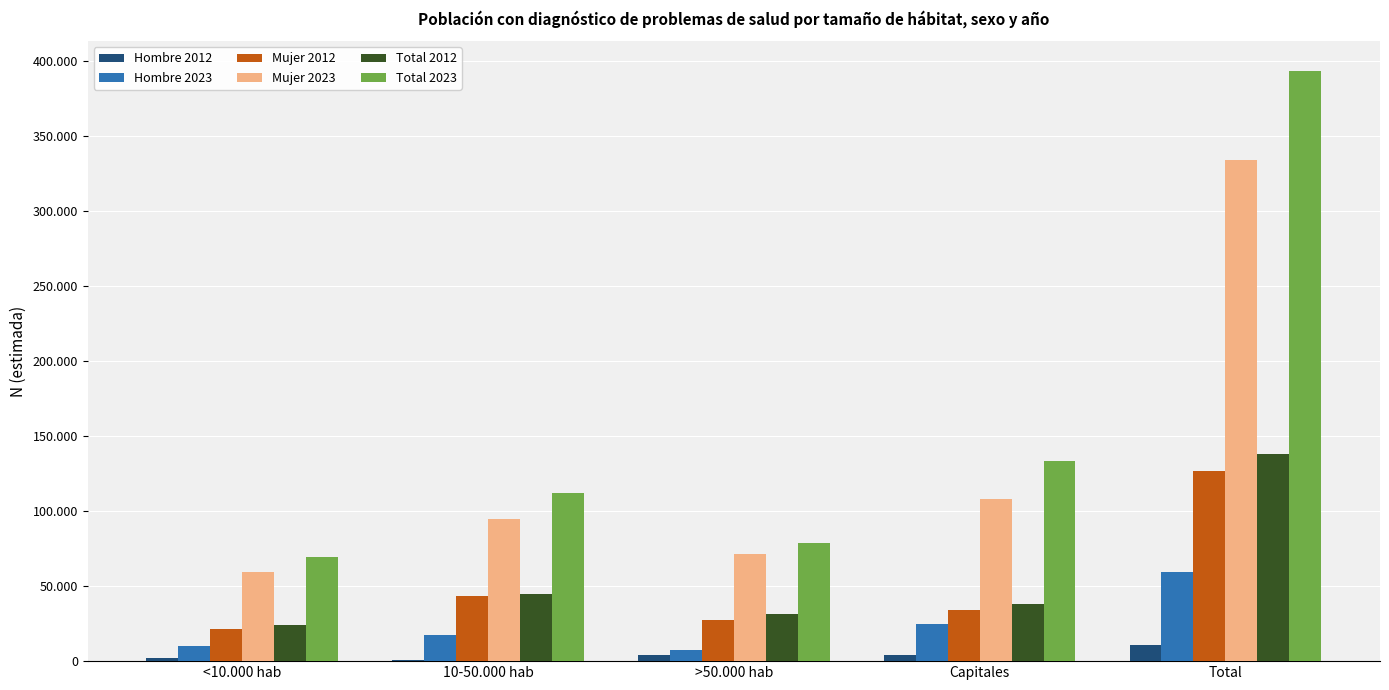

Are the bars horizontal?

No